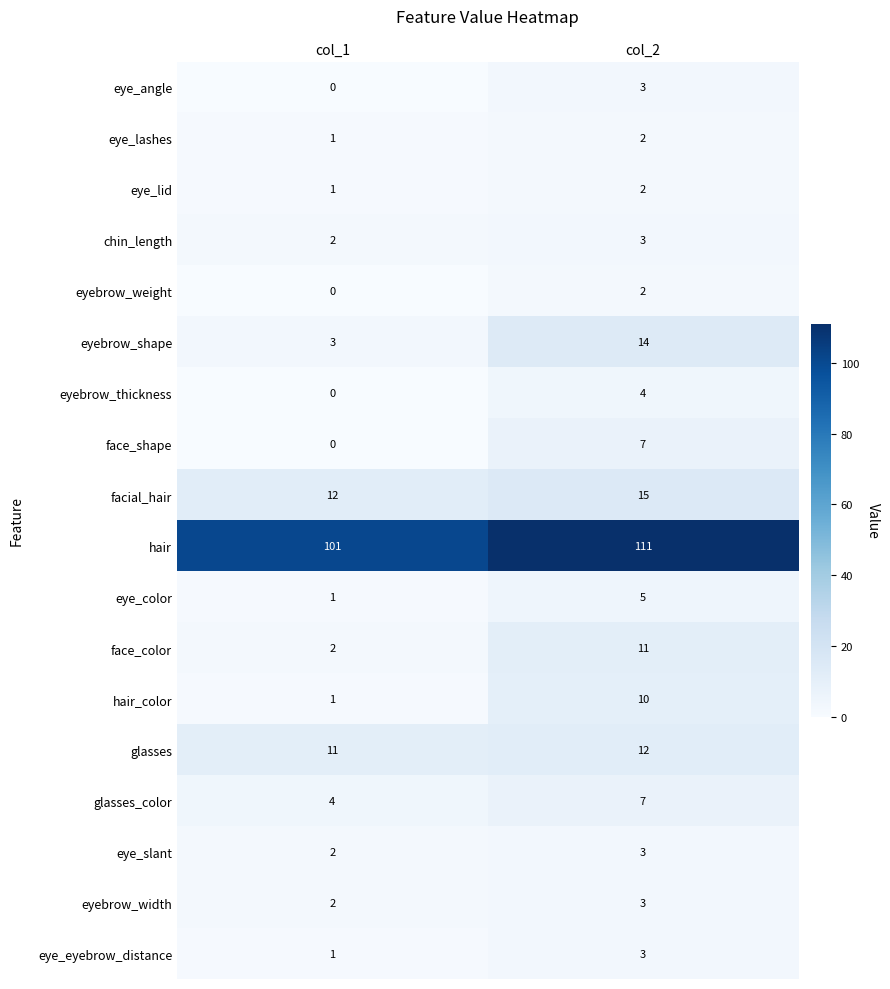

What is the total value across all series at col_1?

144